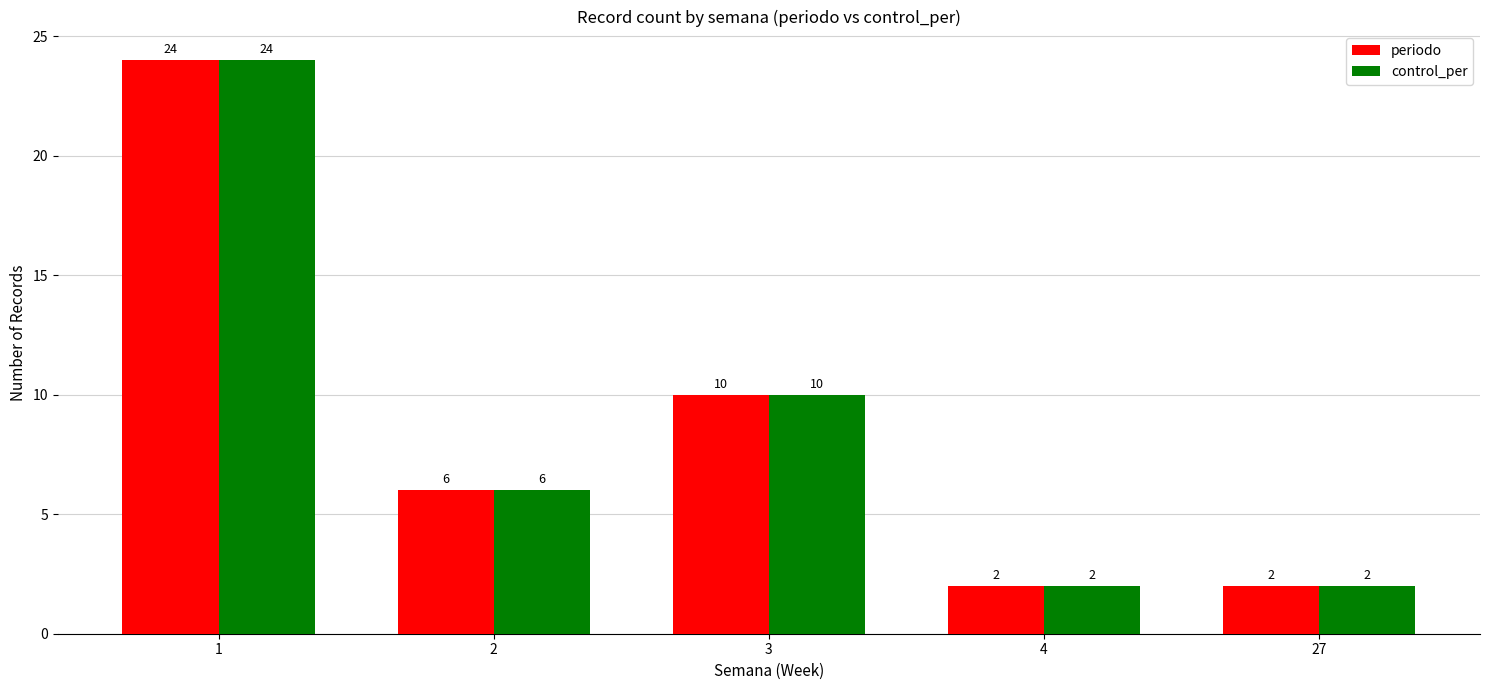

At how many categories does at least one series exceed 5?

3